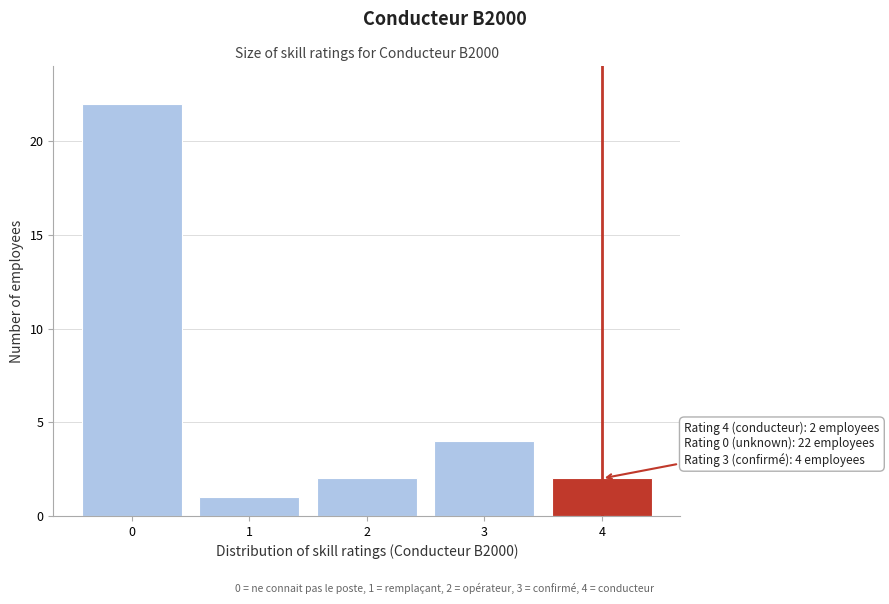

Reading left to right, extract all data points from this chart.

0=22	1=1	2=2	3=4	4=2